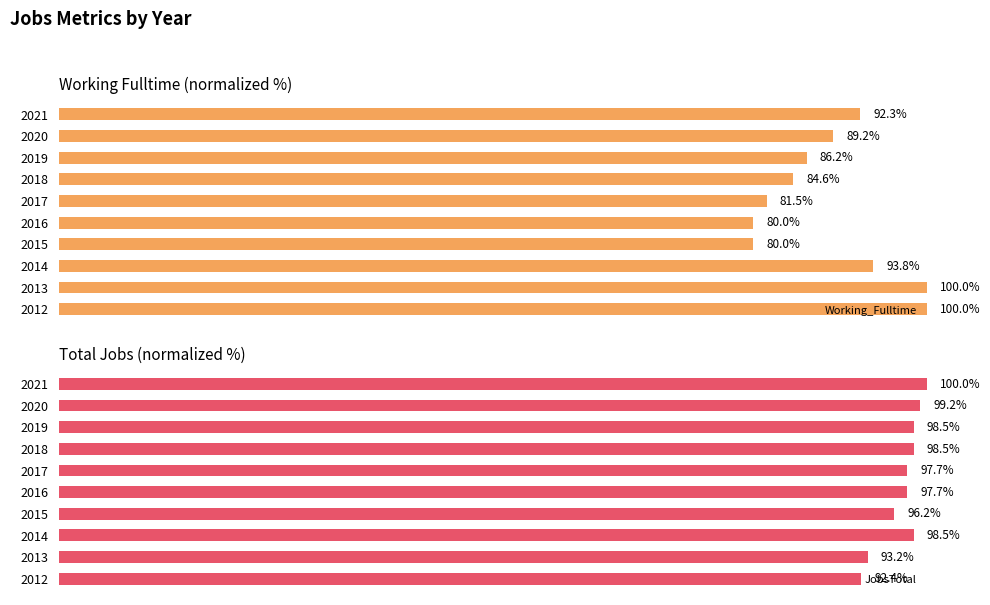

How many groups of bars are there?

10